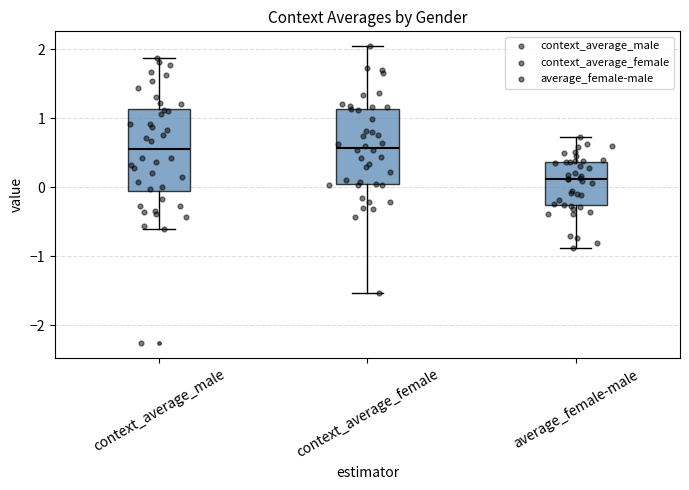

Where is the upper edge of the box for average_female-male on the y-axis? The values are not printed on the chart, so give them approximately, as read against the axis.

0.4